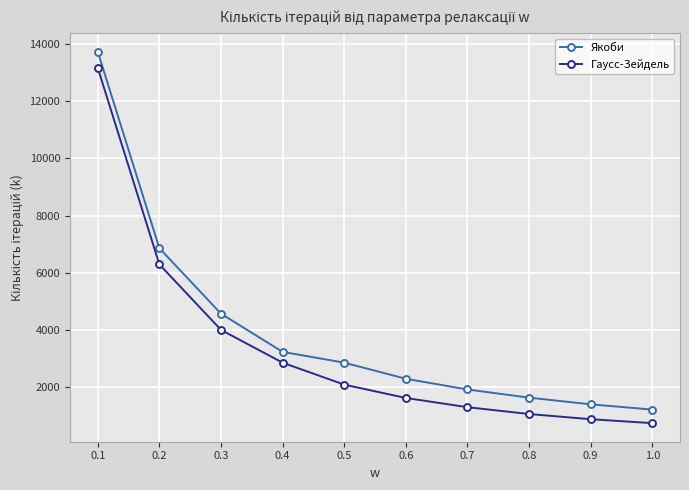

True or false: Якоби has more than 1 interior local peaks.

False